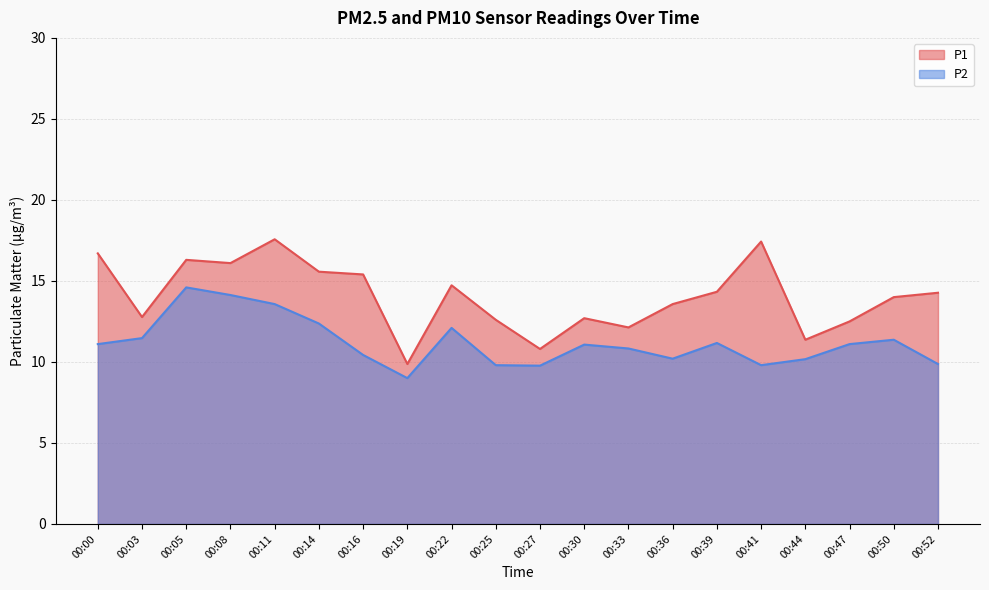

Rank the categories by P1 value from lowest to highest.

00:19, 00:27, 00:44, 00:33, 00:47, 00:25, 00:30, 00:03, 00:36, 00:50, 00:52, 00:39, 00:22, 00:16, 00:14, 00:08, 00:05, 00:00, 00:41, 00:11